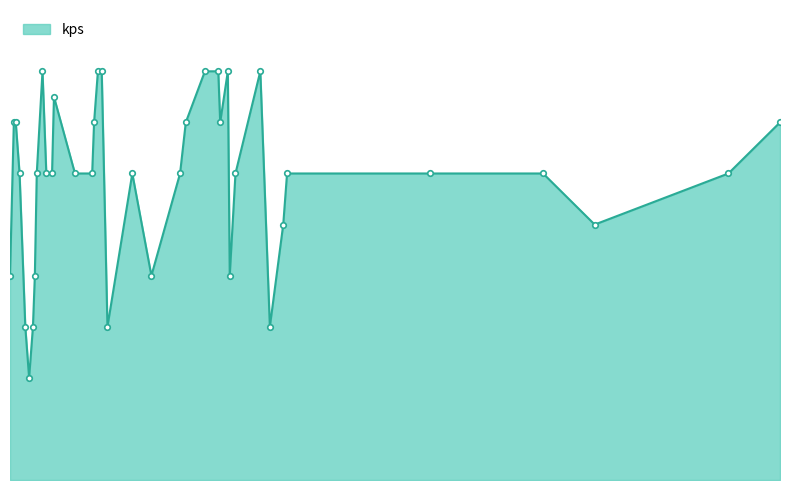

Rank the categories by value from highest to lowest.

25, 54, 56, 110, 117, 122, 139, 31, 10, 11, 52, 100, 118, 411, 13, 22, 27, 30, 42, 51, 72, 97, 126, 153, 228, 287, 384, 151, 314, 8, 21, 82, 123, 16, 20, 59, 144, 18